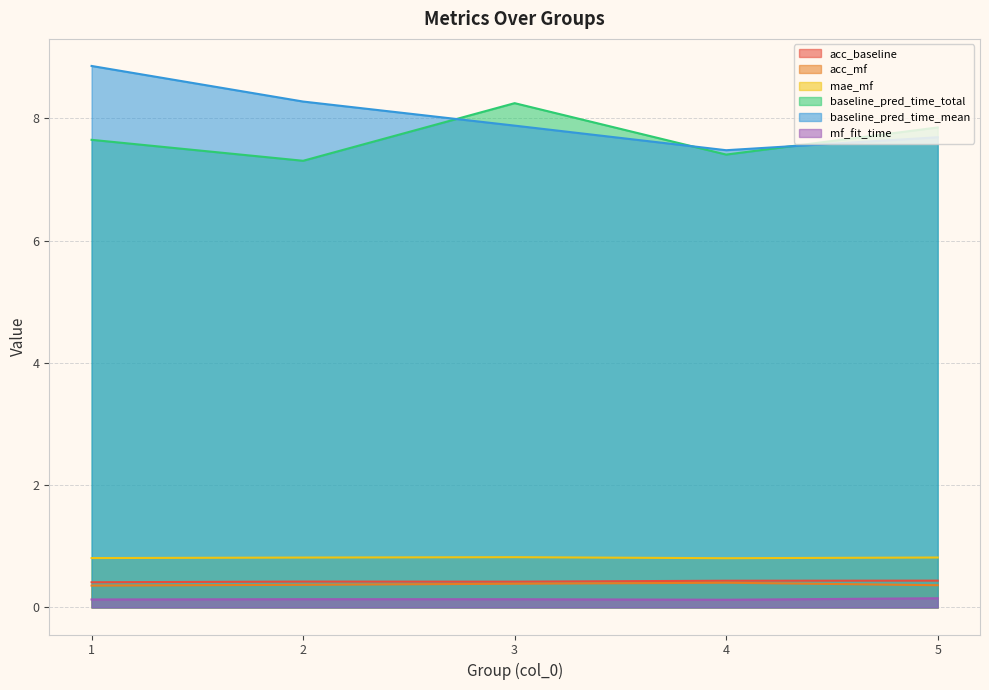

What is the value of the acc_baseline point at the 2nd from the left?

0.4